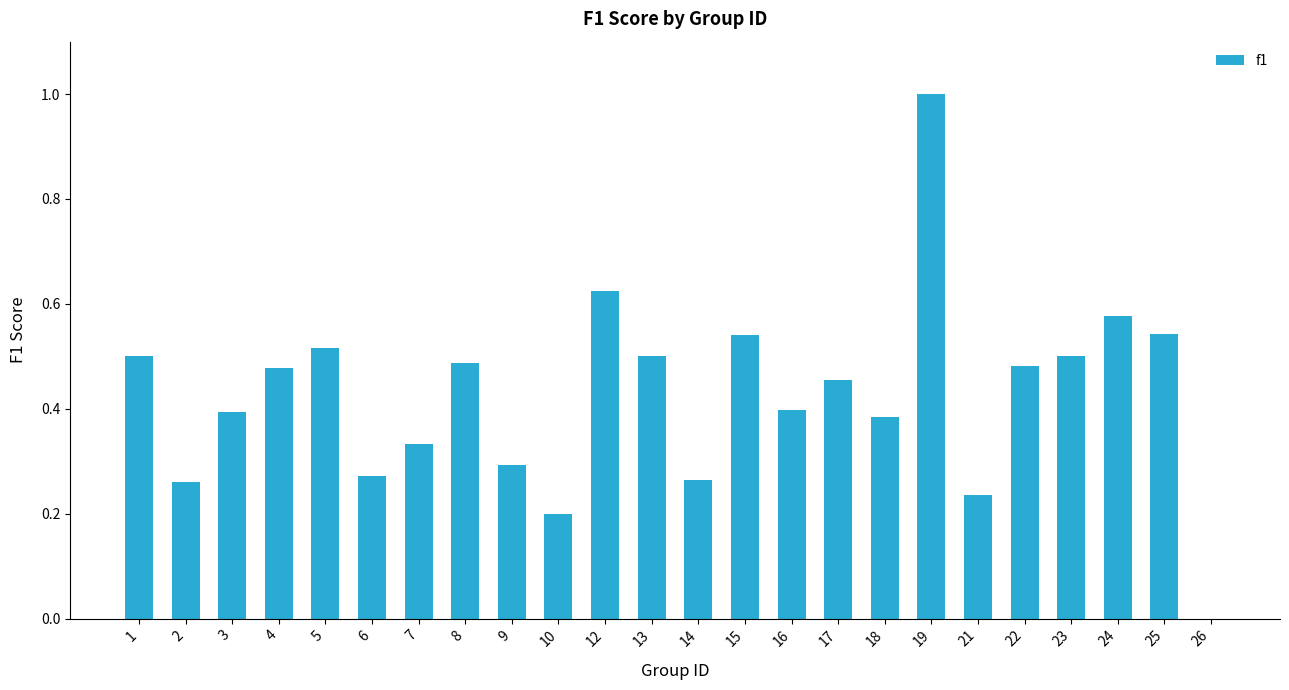

What is the sum of the values at 2 and 13?

0.8